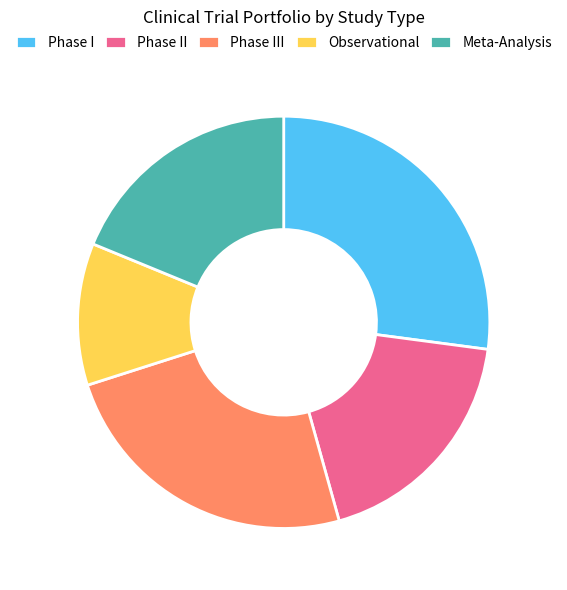

Which category has the smallest portion of the pie?

Observational